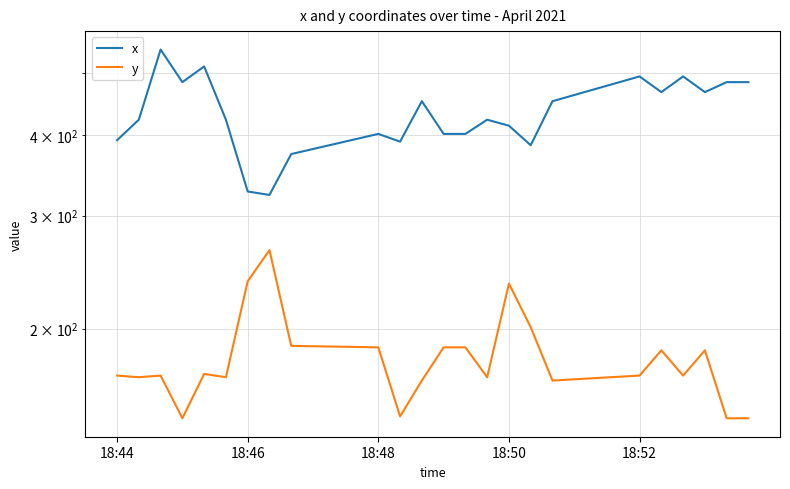

How many lines are shown in the chart?

2